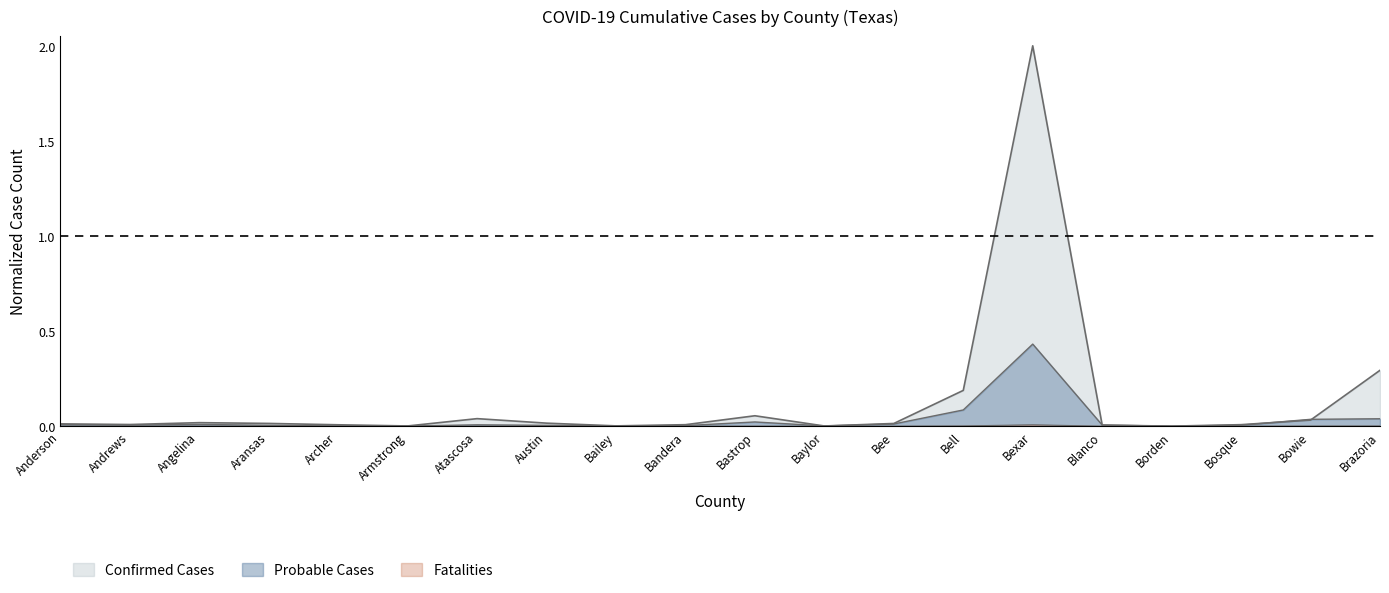

At how many categories does at least one series exceed 0?

20